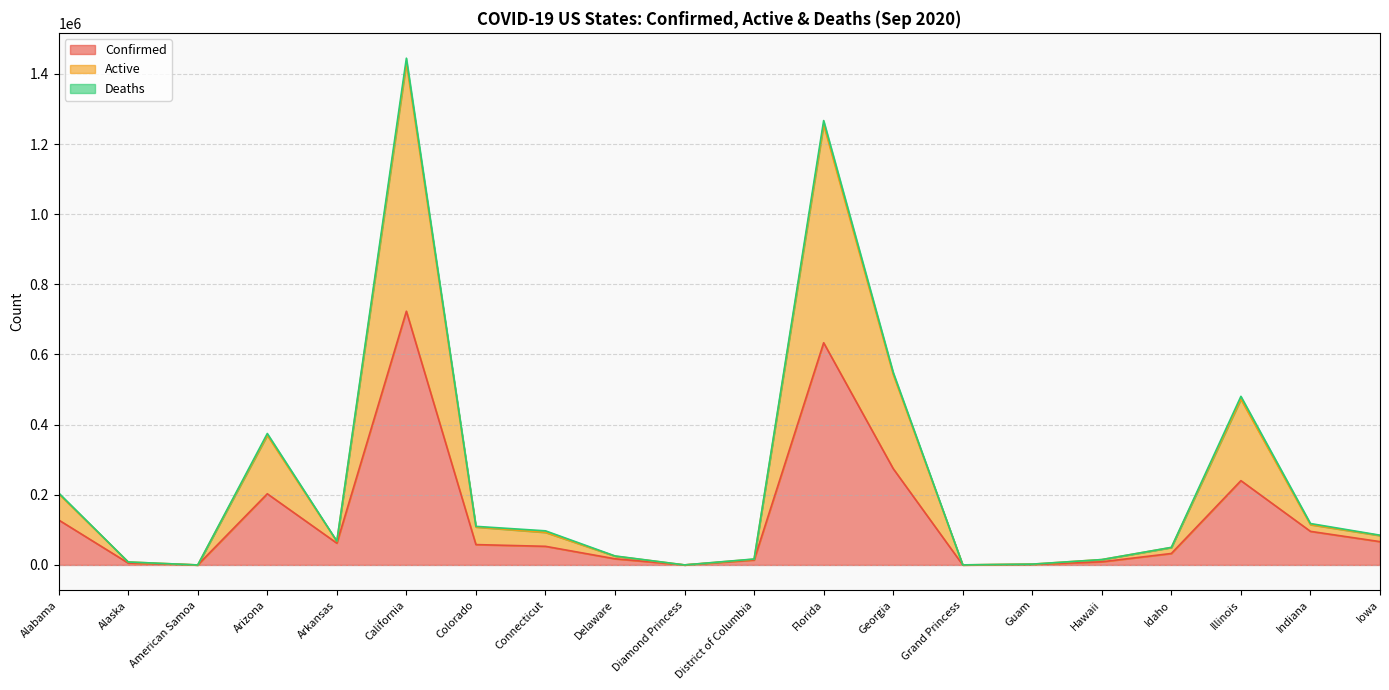

Which series has the largest total across all categories?

Active